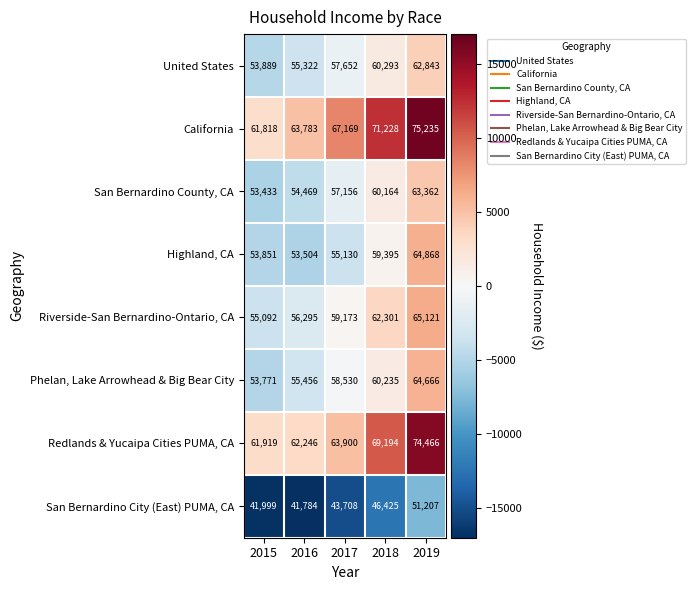

Is it true that Highland, CA equals 55130 at 2017?

True